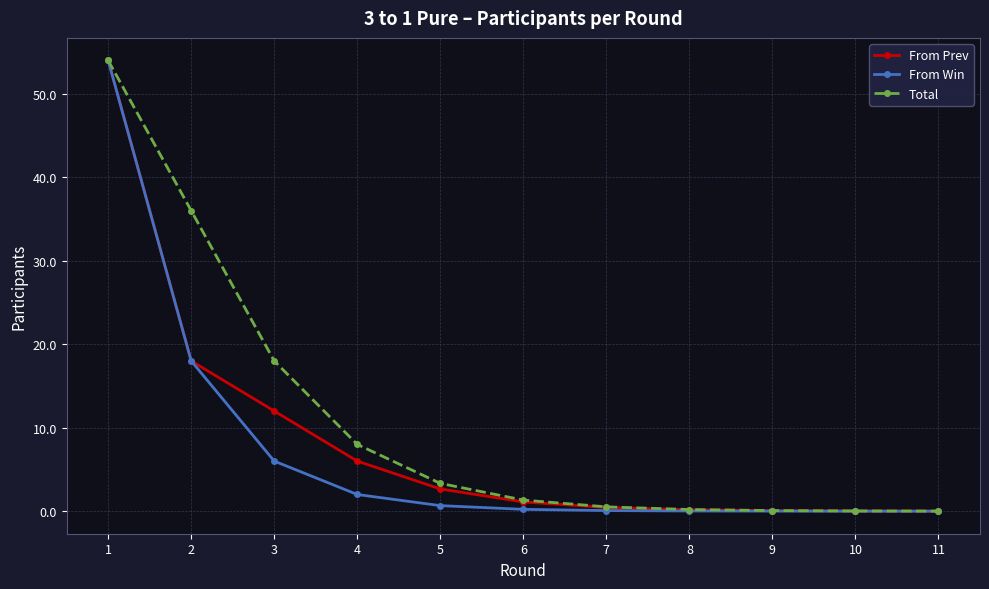

Is the value of From Prev at 3 greater than the value of Total at 11?

Yes